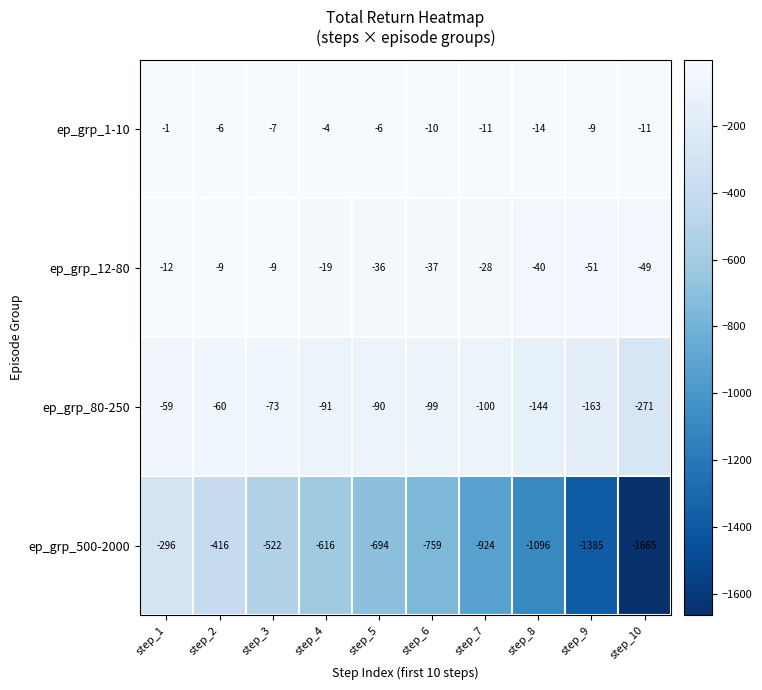

Where does the ep_grp_12-80 series first go above -28?

step_1